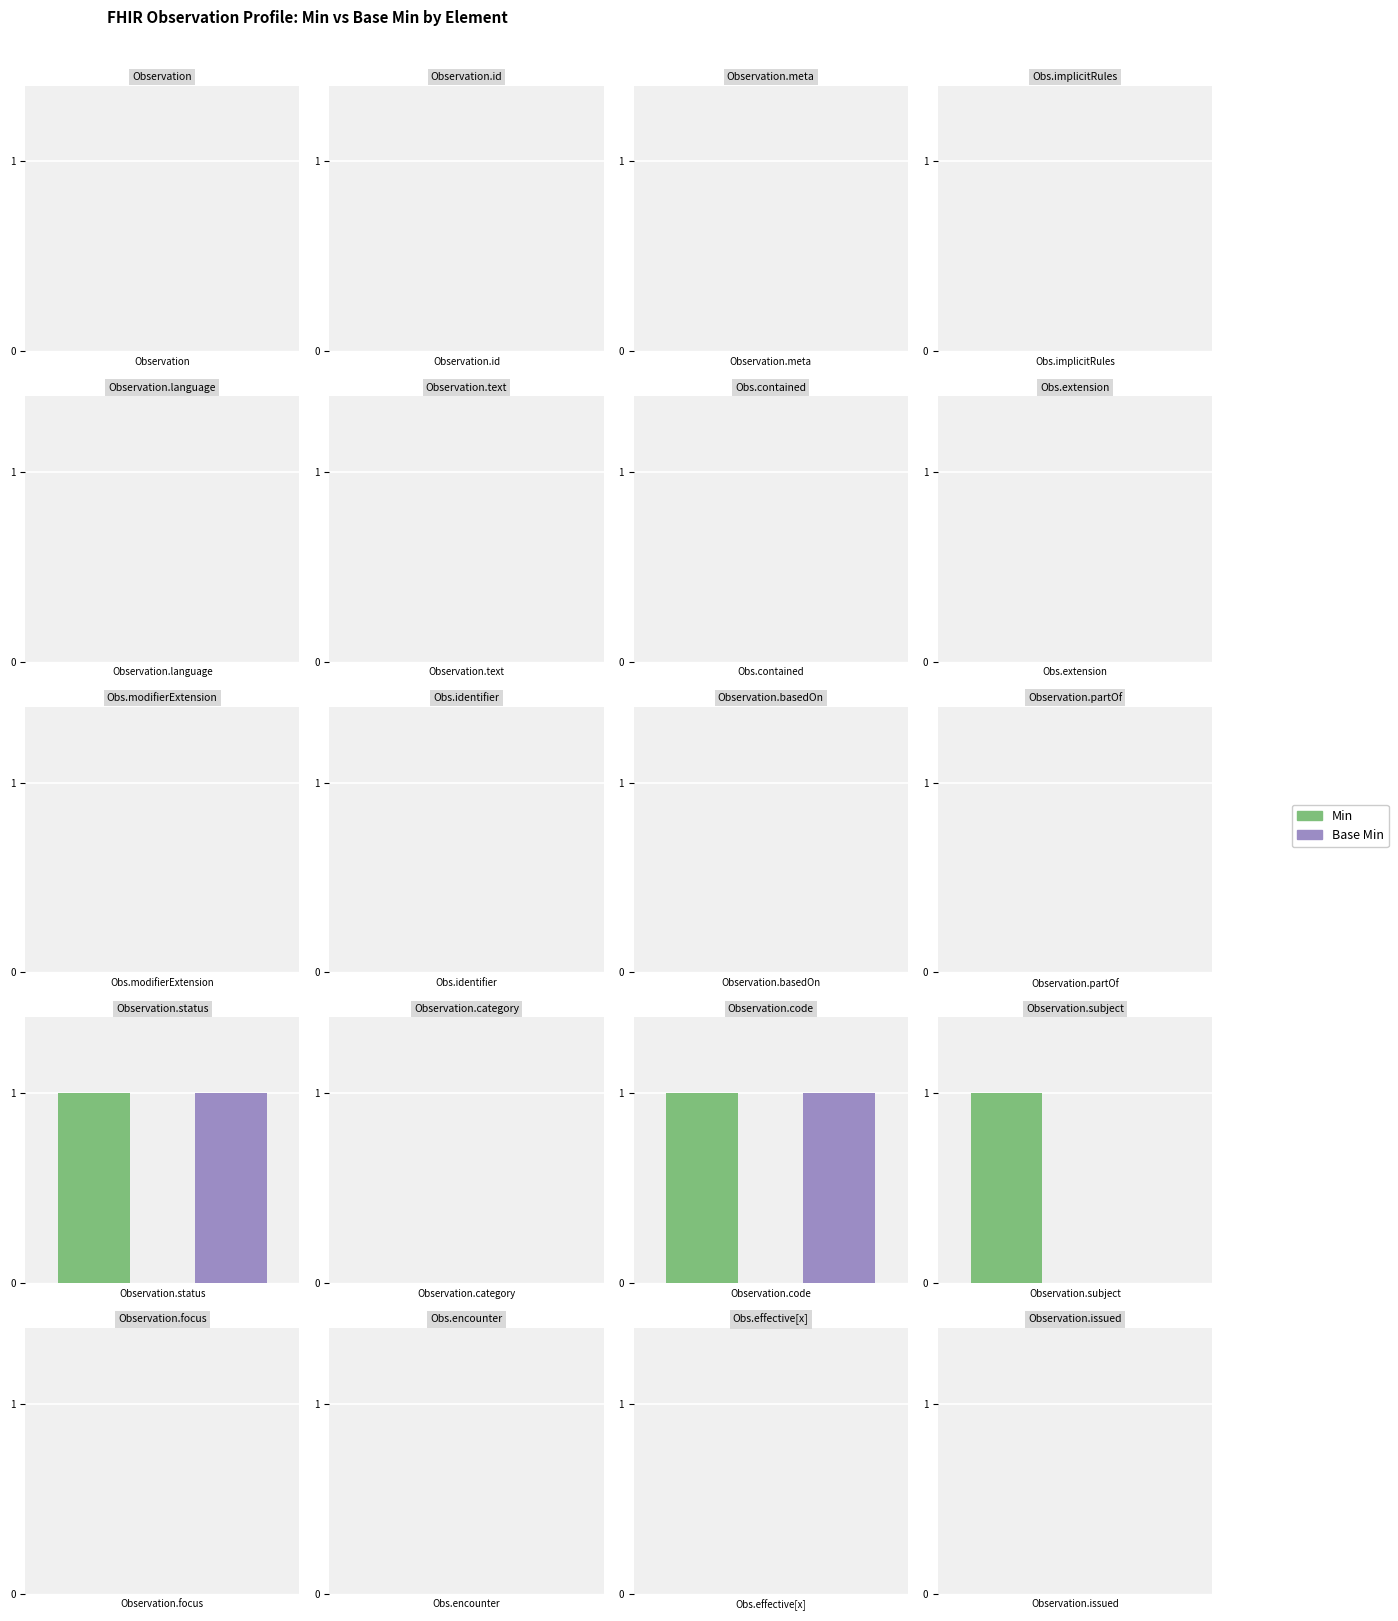

At how many categories does at least one series exceed 0?

3